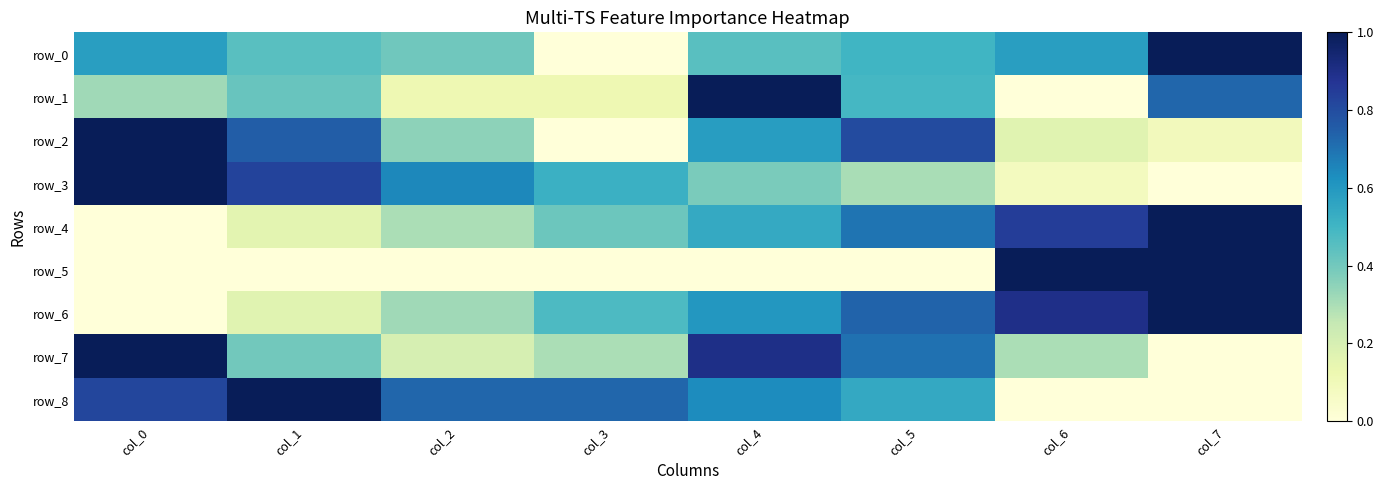

How many values in the row_7 series exceed 0?

7